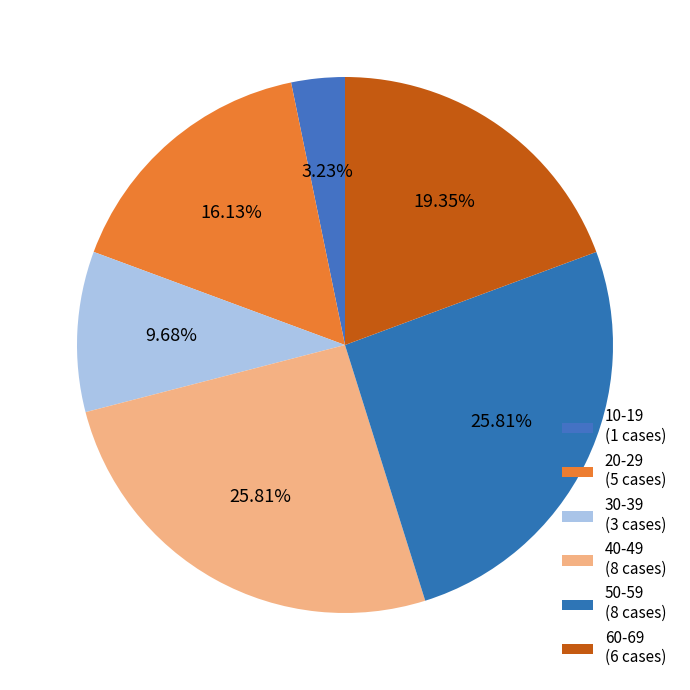

Count the number of slices in the pie.

6